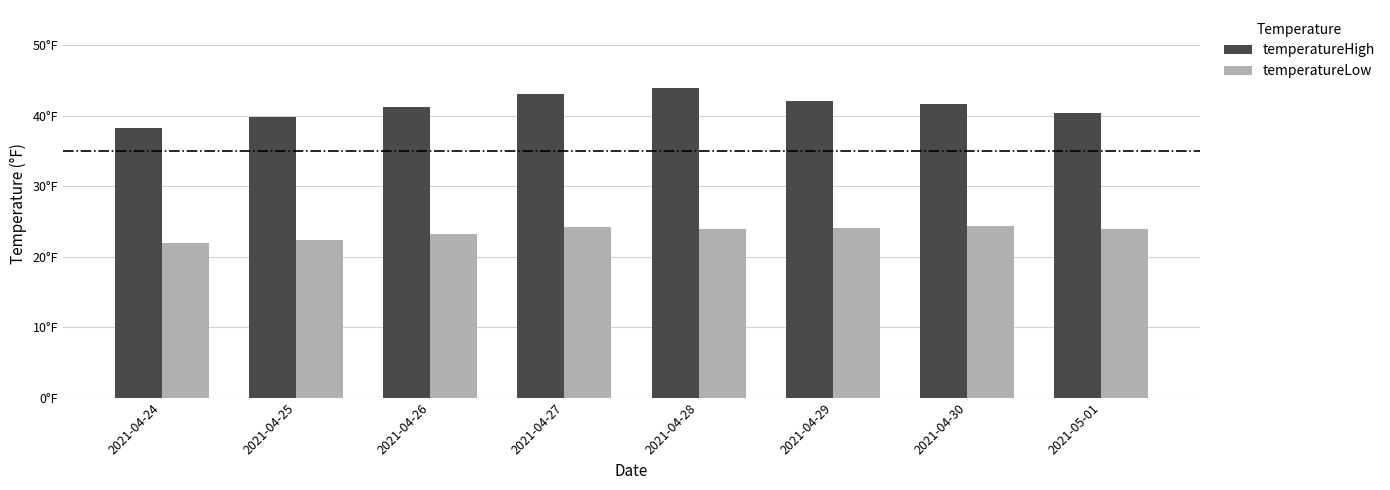

What are all the series names shown in the legend?

temperatureHigh, temperatureLow